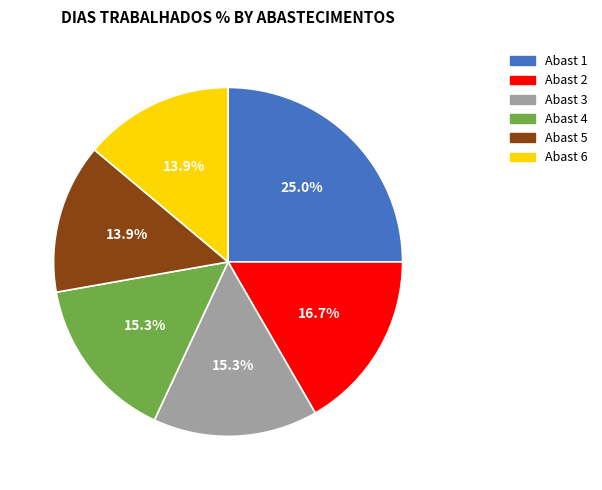

Does any single category account for the majority?

No